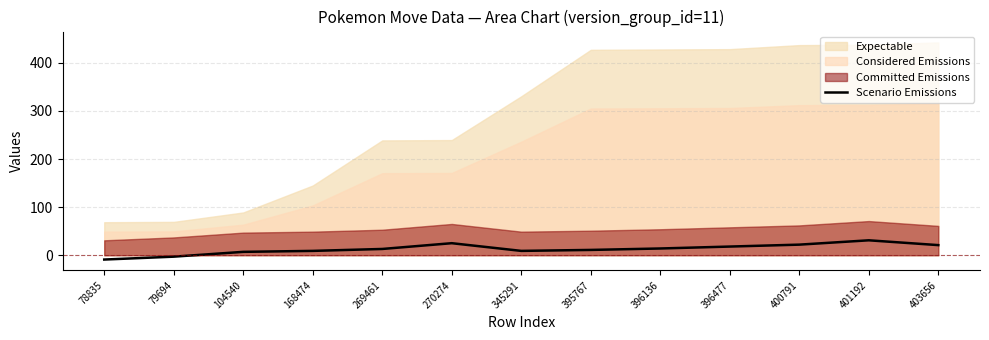

Where is the first local minimum?

345291